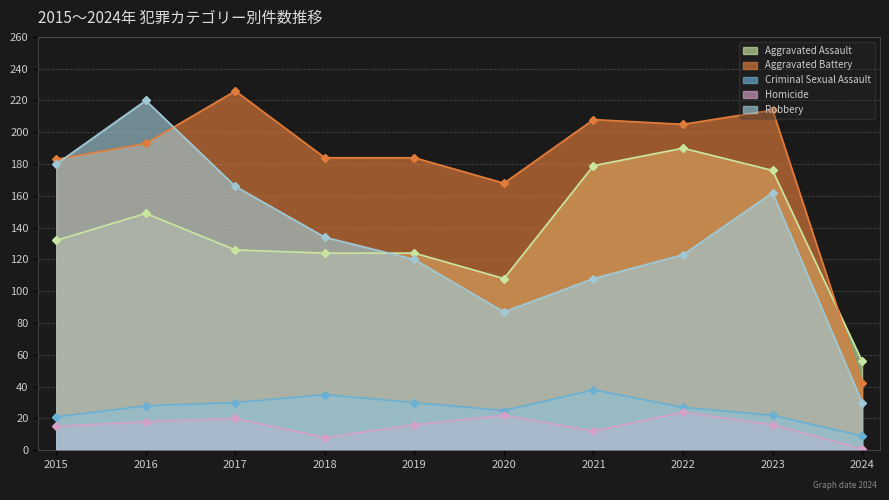

Reading left to right, transcribe all the data shown in this chart.

Aggravated Assault: 2015=132	2016=149	2017=126	2018=124	2019=124	2020=108	2021=179	2022=190	2023=176	2024=56
Aggravated Battery: 2015=183	2016=193	2017=226	2018=184	2019=184	2020=168	2021=208	2022=205	2023=214	2024=42
Criminal Sexual Assault: 2015=21	2016=28	2017=30	2018=35	2019=30	2020=25	2021=38	2022=27	2023=22	2024=9
Homicide: 2015=15	2016=18	2017=20	2018=8	2019=16	2020=22	2021=12	2022=24	2023=16	2024=1
Robbery: 2015=180	2016=220	2017=166	2018=134	2019=120	2020=87	2021=108	2022=123	2023=162	2024=30